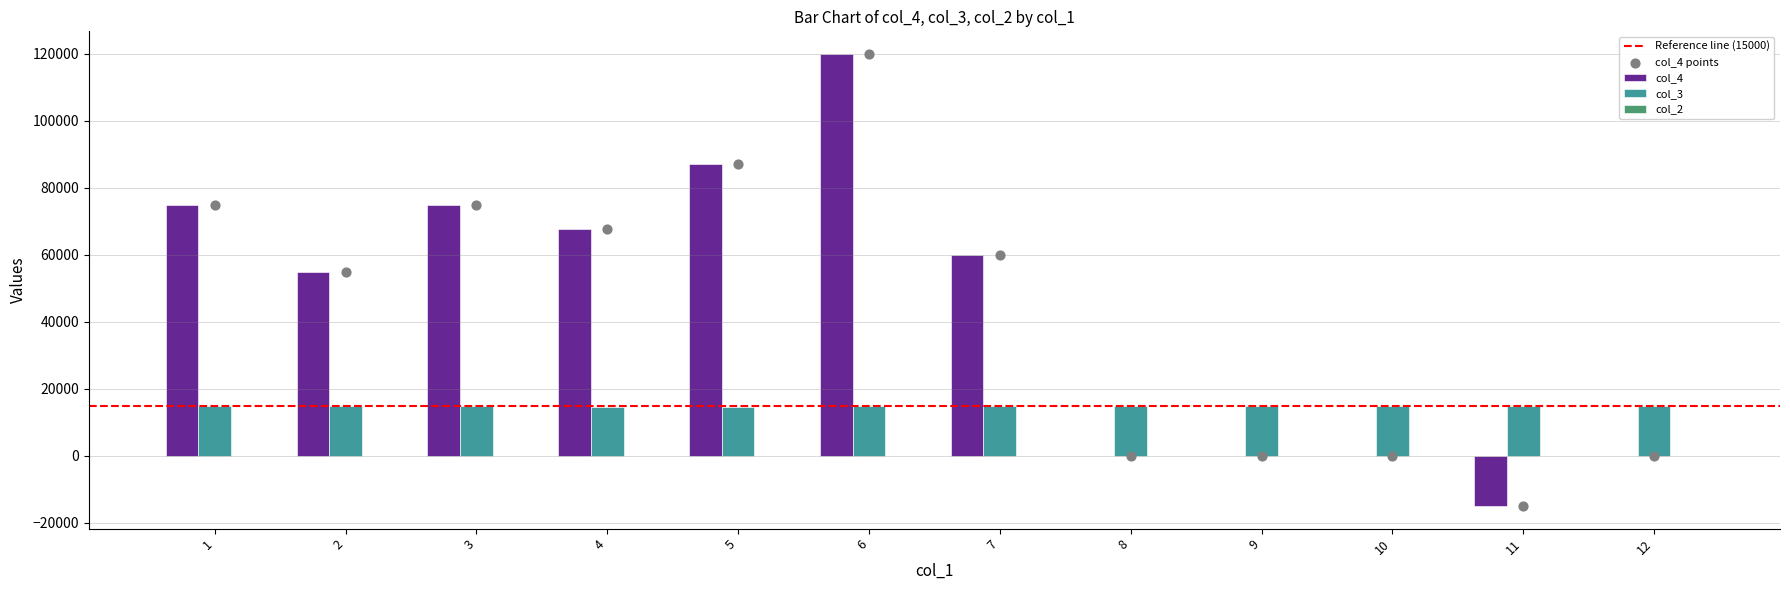

Which series has the widest spread of Y values?

col_4